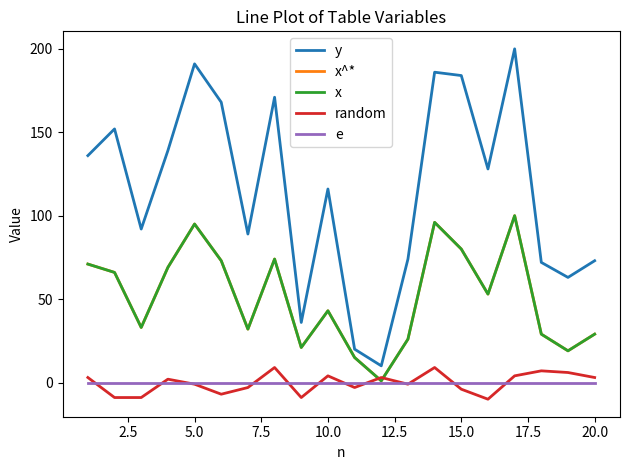

Does the chart display data point markers on the line(s)?

No